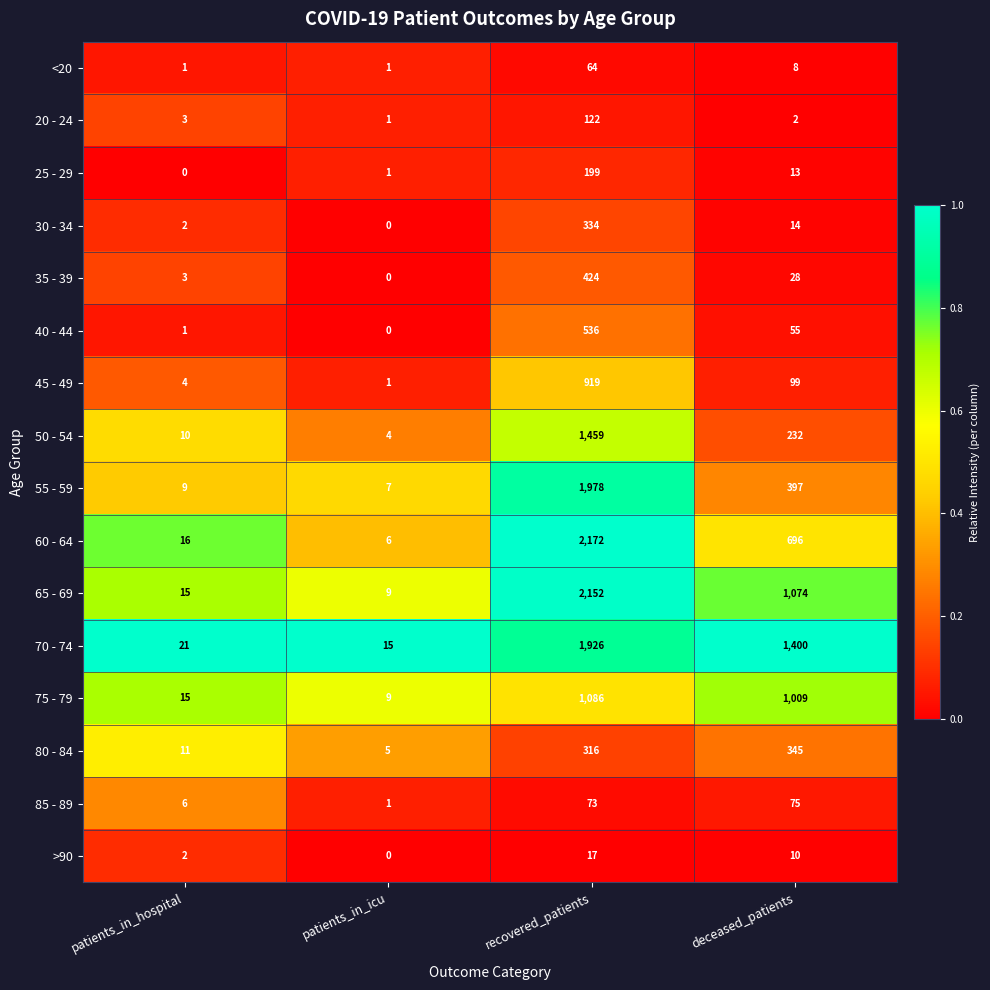

The 35 - 39 series shows 173 at recovered_patients. True or false?

False